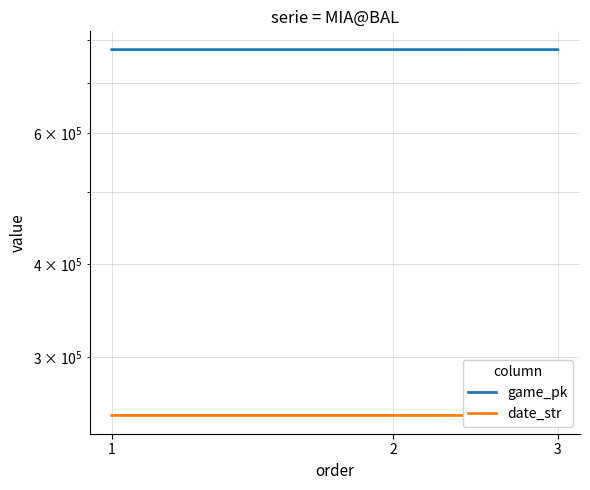

Which category has the lowest value across all series?

3